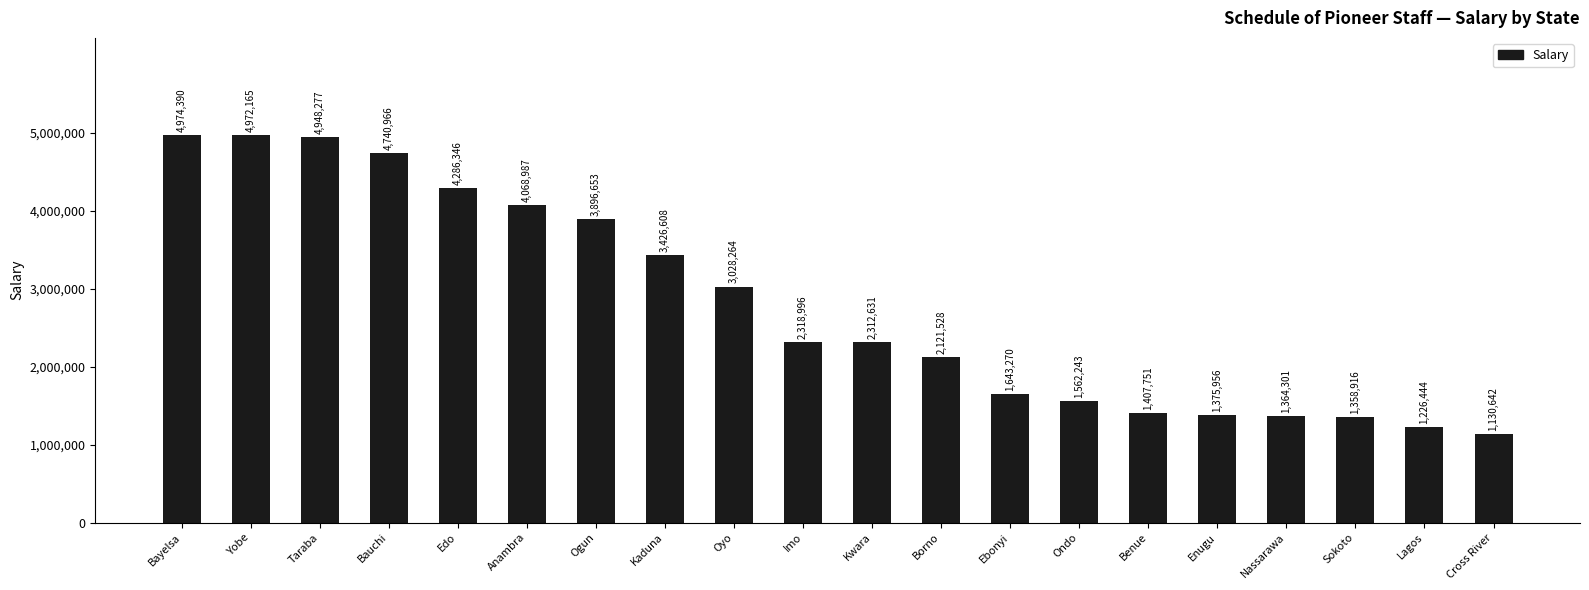

Between Yobe and Kwara, which is larger?

Yobe